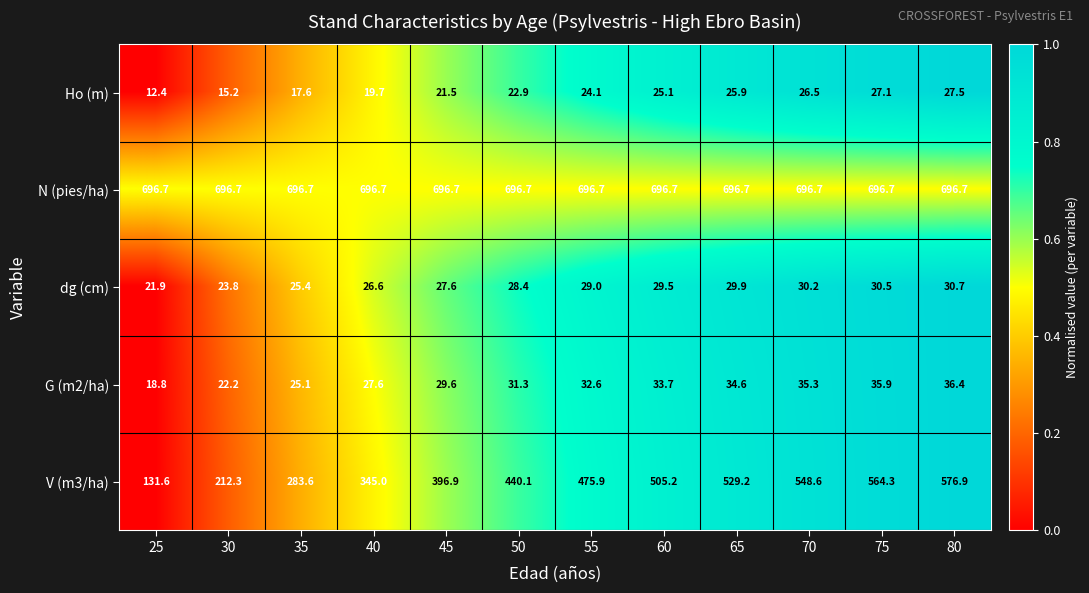

What is the difference between the maximum and minimum values in the dg (cm) series?

8.8